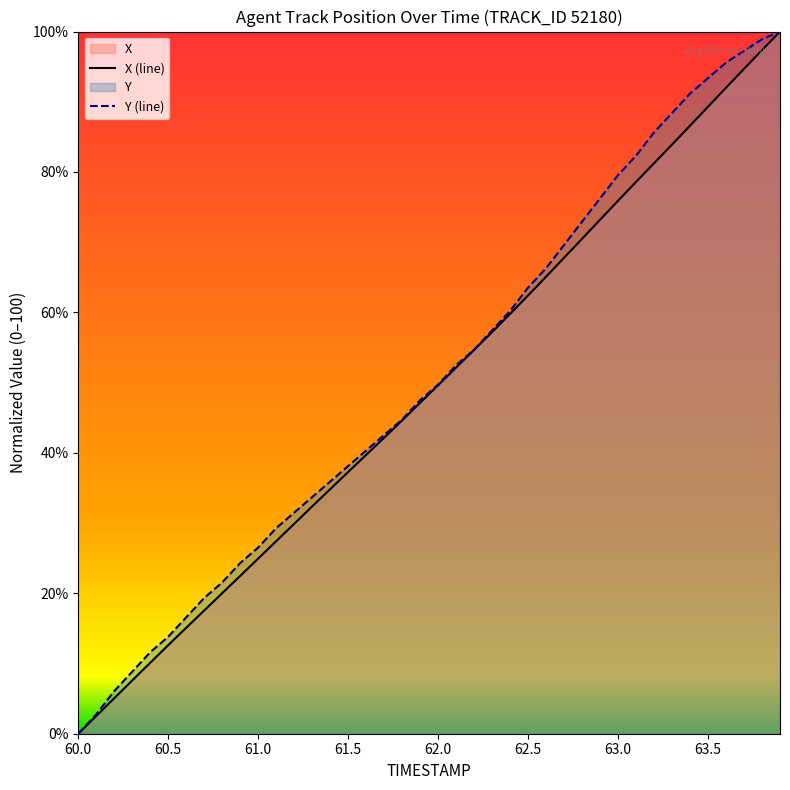

True or false: Y (line) has a value of 38.1 at 61.5.

True